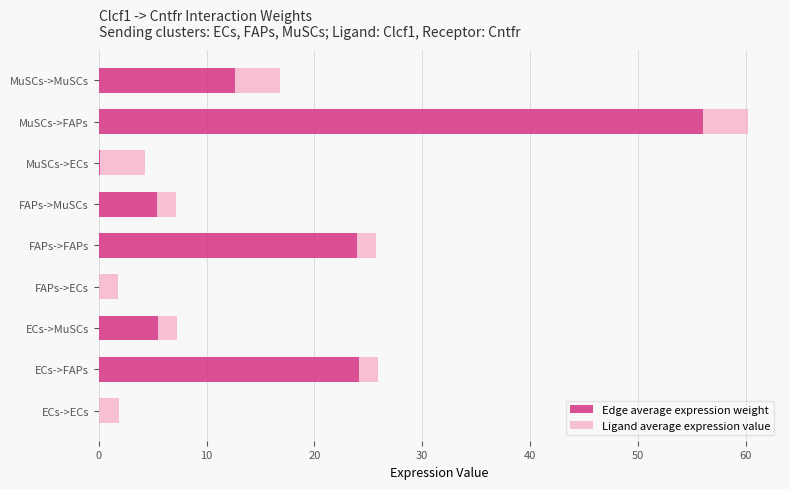

What is the total value across all series at FAPs->FAPs?

25.7